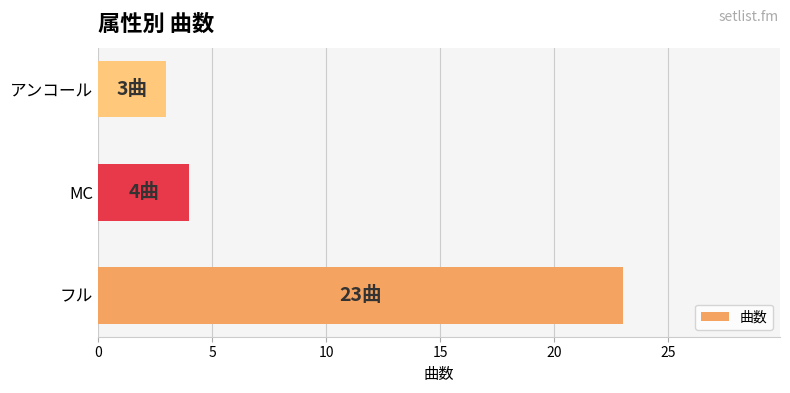

What is the minimum value shown in the chart?

3